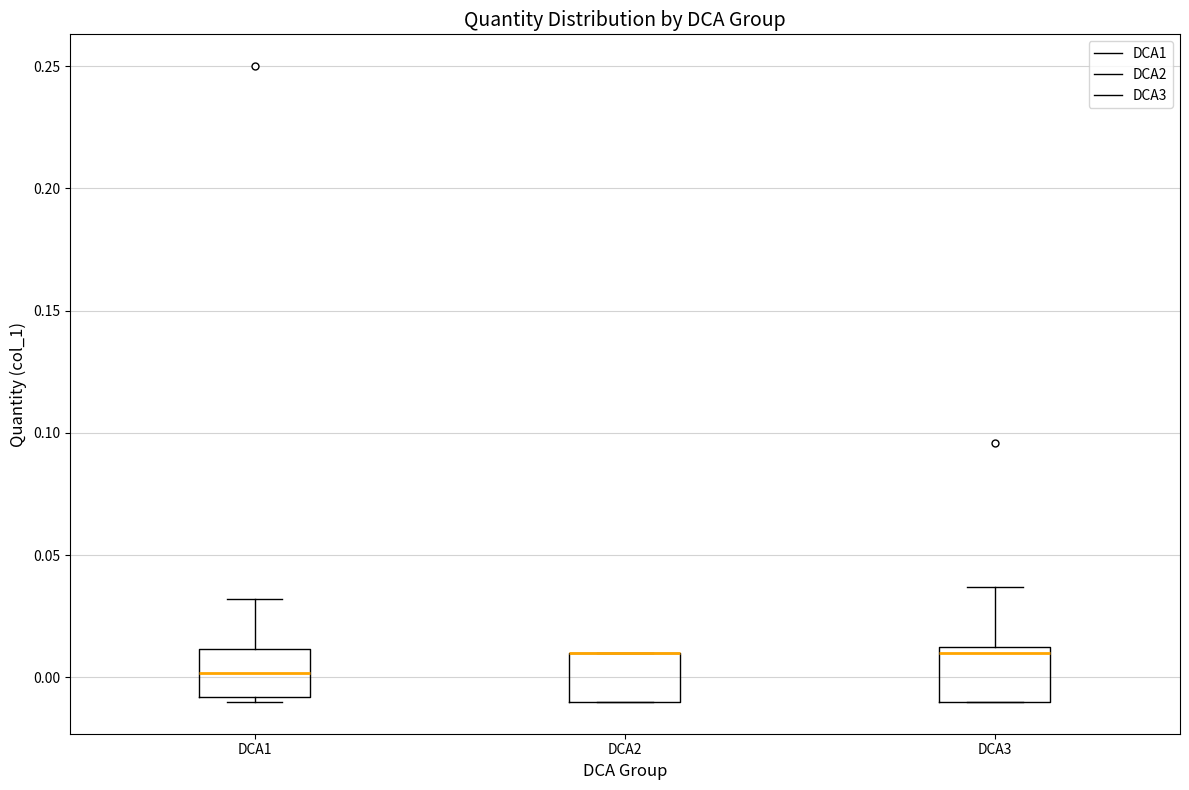

Reading left to right, transcribe this box plot: for each box, give where its median line is, the range the box spans, and where its two whiskers end, as read against the y-axis. The values are not printed on the chart, so give them approximately, as read against the axis.

DCA1: median 0.000, box -0.010 to 0.010, whiskers -0.010 (just below the box's lower edge) to 0.030
DCA2: median 0.010 (drawn on the box's upper edge), box -0.010 to 0.010, whiskers -0.010 to 0.010
DCA3: median 0.010 (just below the box's upper edge), box -0.010 to 0.010, whiskers -0.010 to 0.035